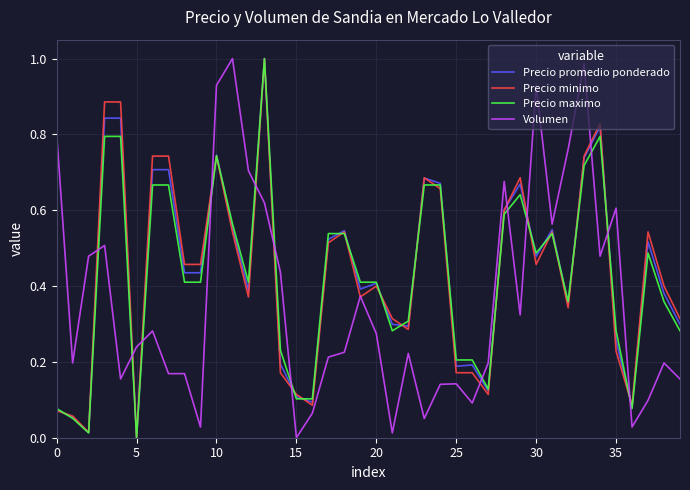

True or false: Precio maximo and Volumen intersect in this chart.

True